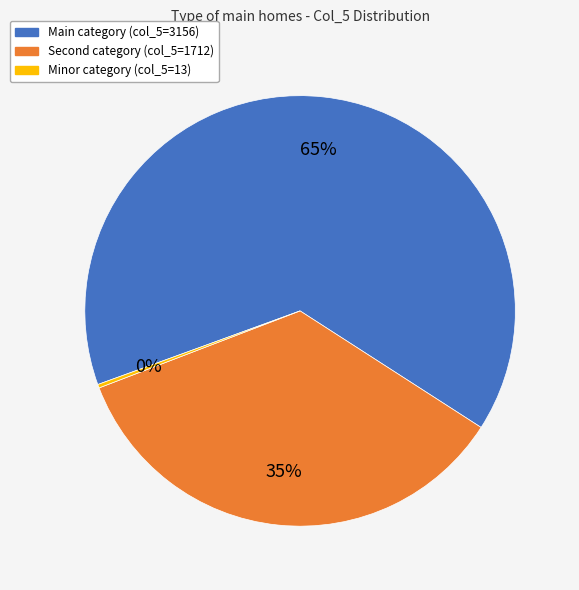

Does any single category account for the majority?

Yes